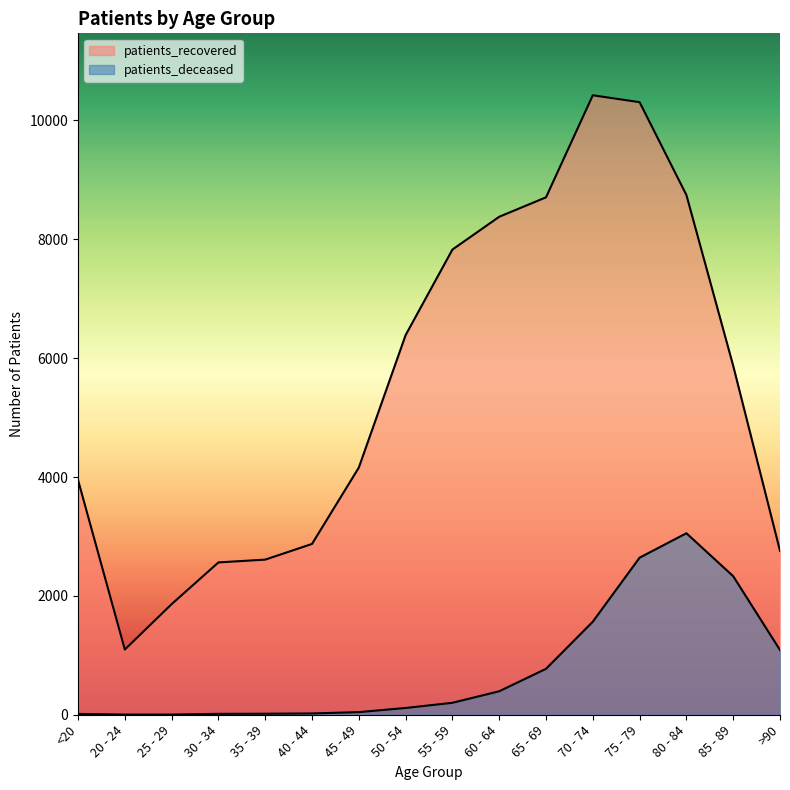

Which series changed the most between 55 - 59 and 60 - 64?

patients_recovered